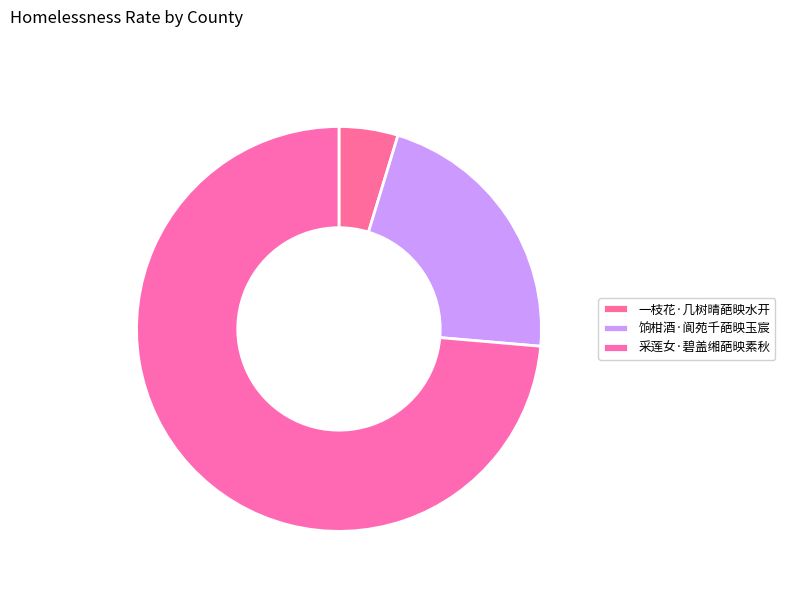

To the nearest percent, what is the combined percentage of 采莲女·碧盖缃葩映素秋 and 一枝花·几树晴葩映水开?

78%